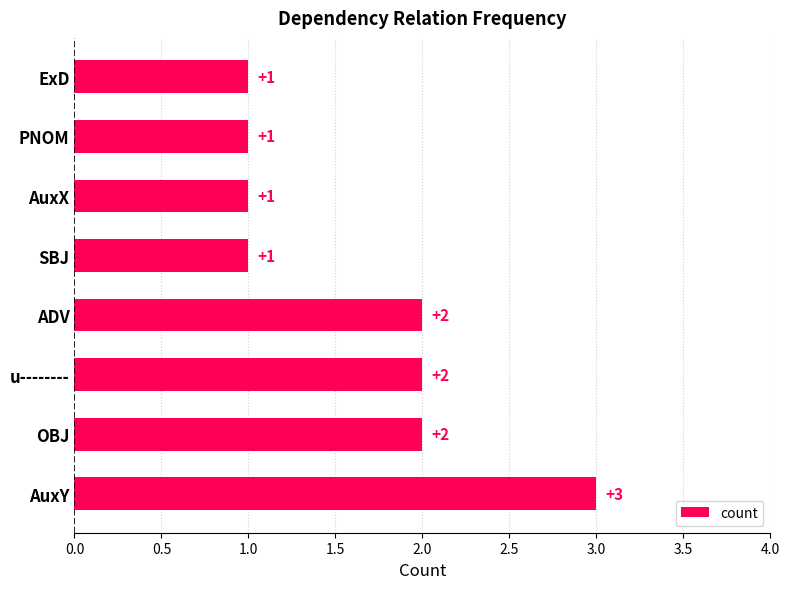

What is the difference between the second highest and minimum values?

1